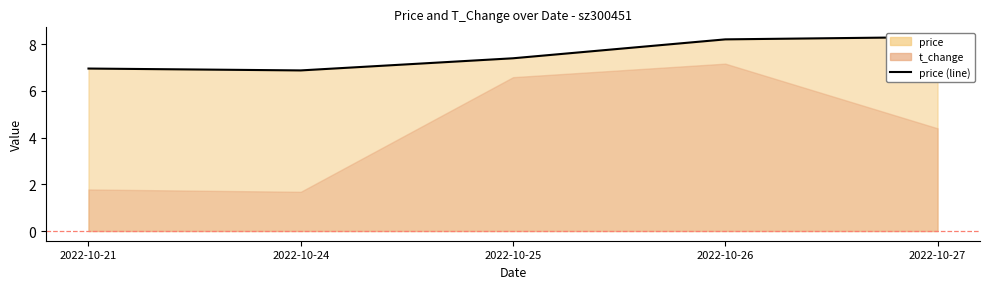

Reading right to left, transcribe all the data shown in this chart.

2022-10-27=8.3	2022-10-26=8.2	2022-10-25=7.4	2022-10-24=6.9	2022-10-21=7.0